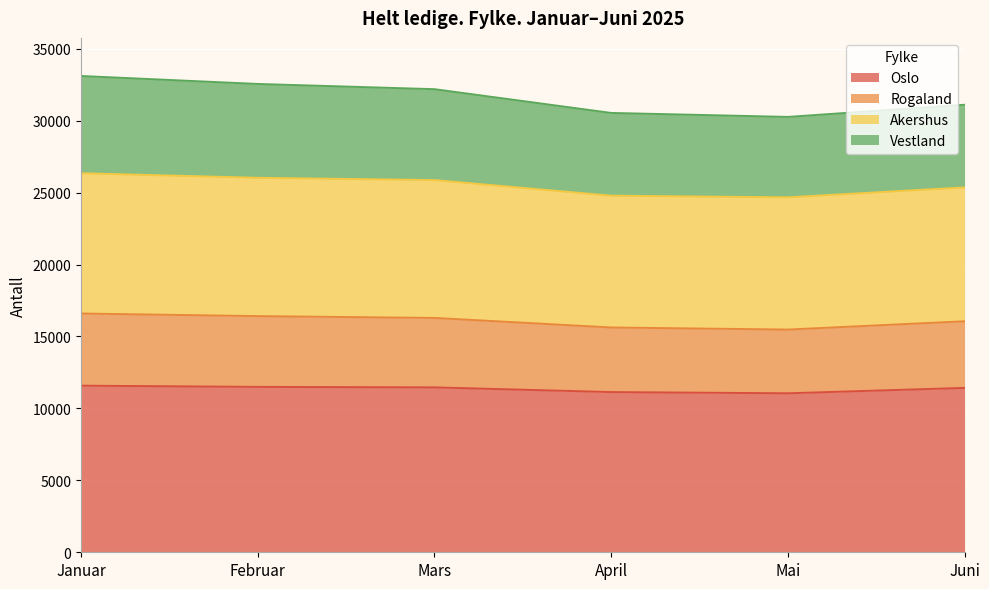

What is the total value across all series at Juni?

31108